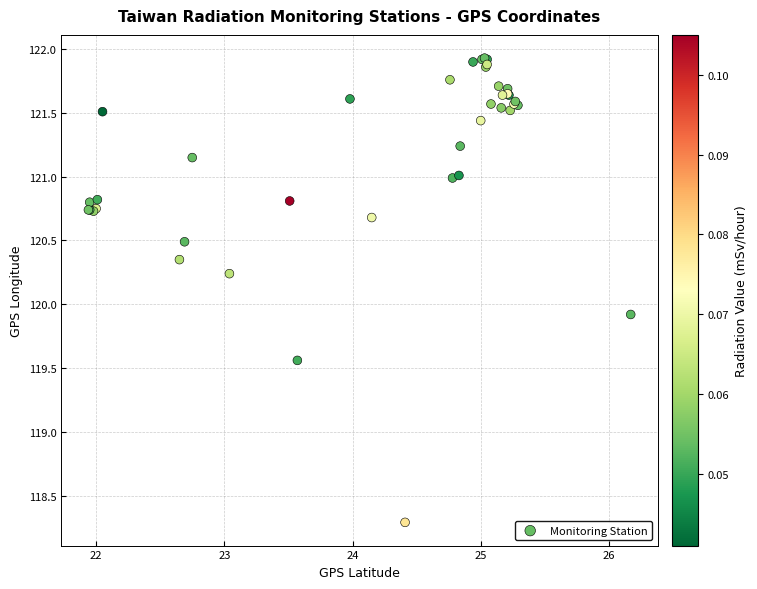

What Y value in the scatter plot is closest to 120?

119.9